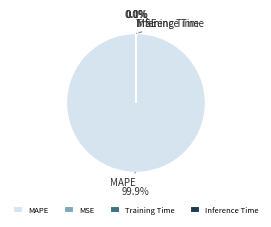

Does any single category account for the majority?

Yes